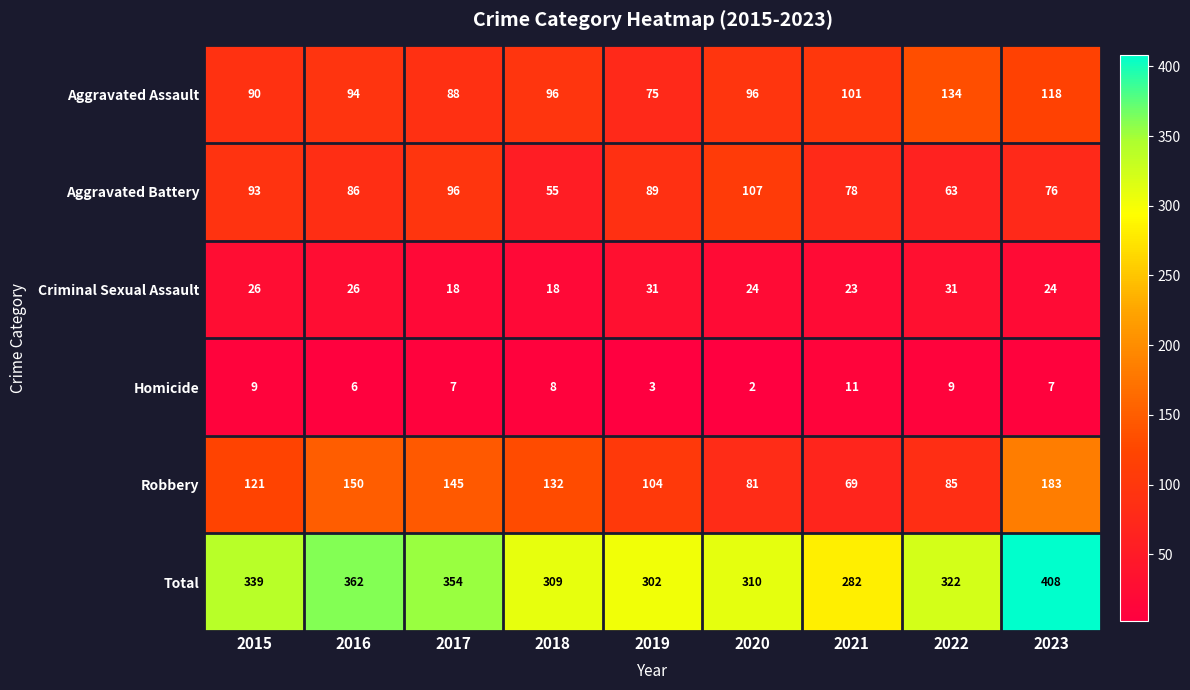

The Criminal Sexual Assault series shows 31 at 2019. True or false?

True